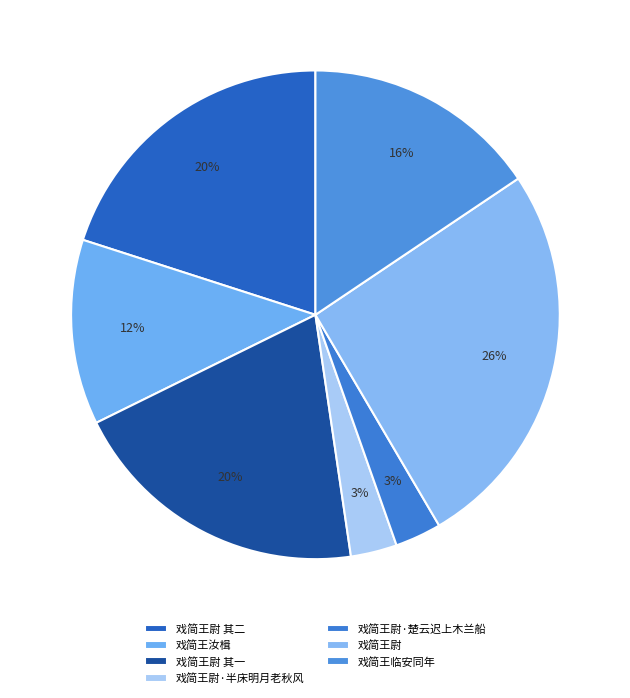

Rank the categories by value from highest to lowest.

戏简王尉, 戏简王尉 其一, 戏简王尉 其二, 戏简王临安同年, 戏简王汝楫, 戏简王尉·楚云迟上木兰船, 戏简王尉·半床明月老秋风